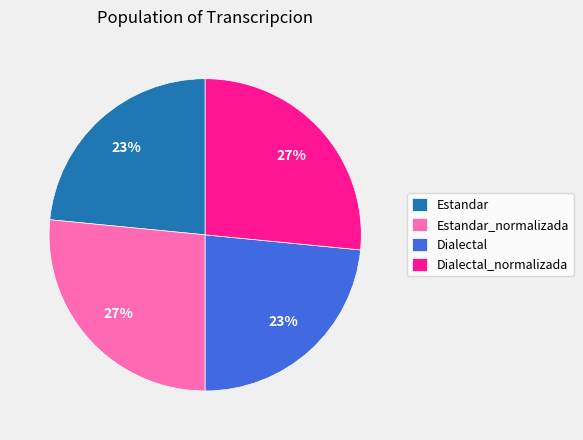

To the nearest percent, what percentage of the pie is Estandar?

23%